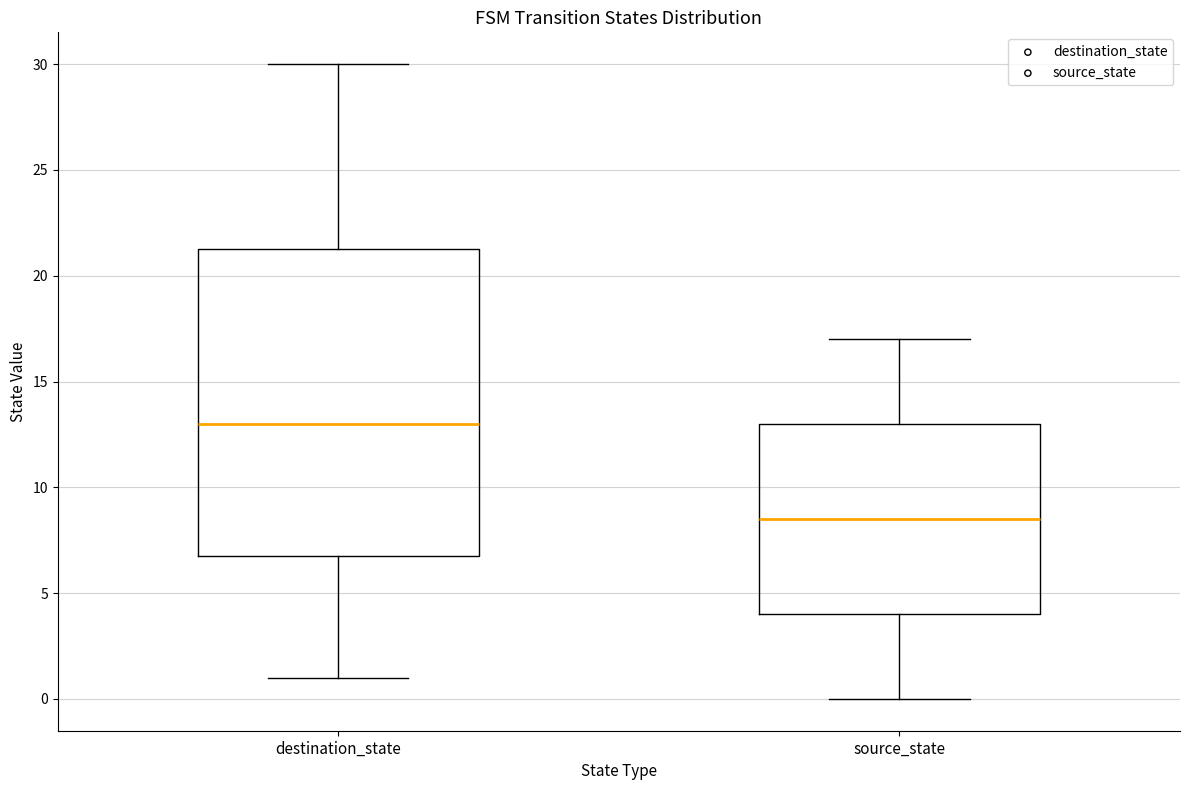

Reading left to right, read every box against the y-axis: the position of its median line, the range the box covers, and the ends of its whiskers. The values are not printed on the chart, so give them approximately, as read against the axis.

destination_state: median 13.0, box 7.0 to 21.5, whiskers 1.0 to 30.0
source_state: median 8.5, box 4.0 to 13.0, whiskers 0.0 to 17.0